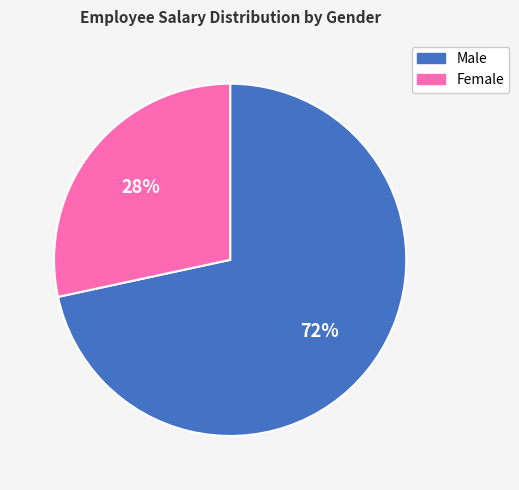

To the nearest percent, what is the average slice percentage?

50%